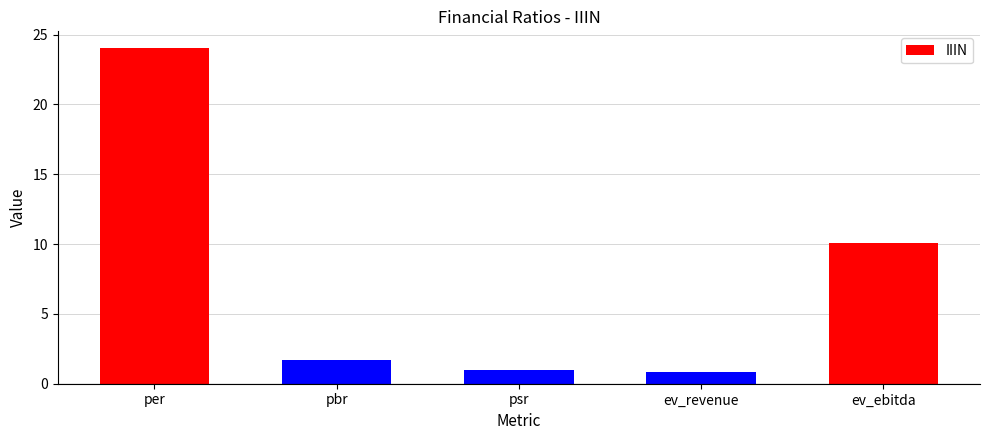

Is it true that the value at ev_ebitda is 5.8?

False